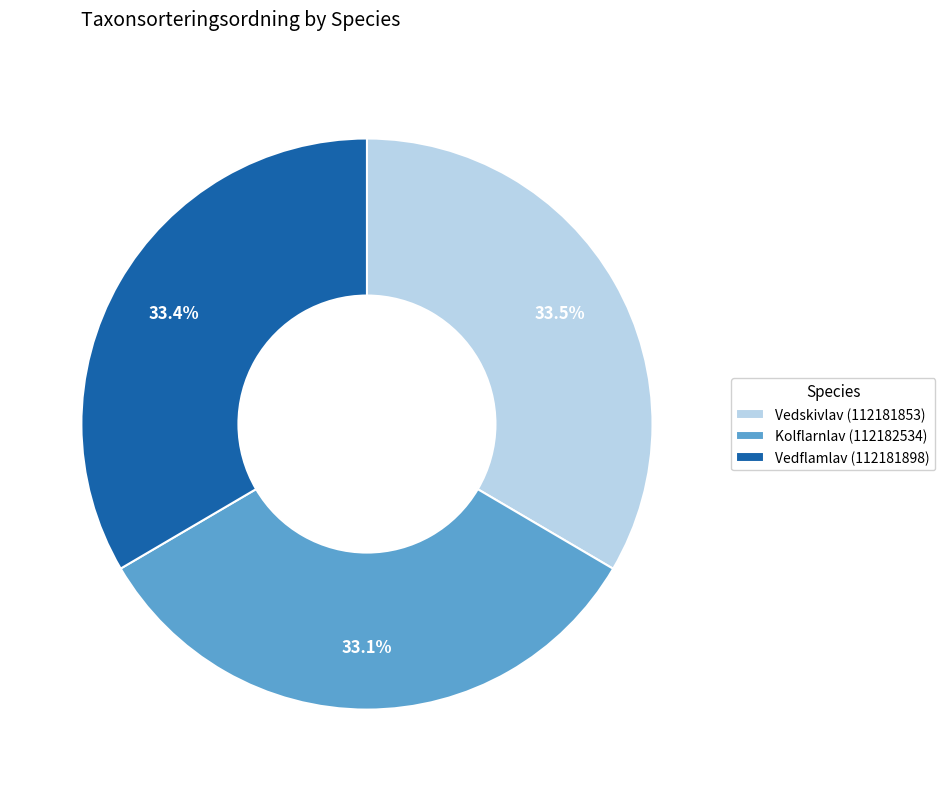

Is there a majority slice in this chart?

No